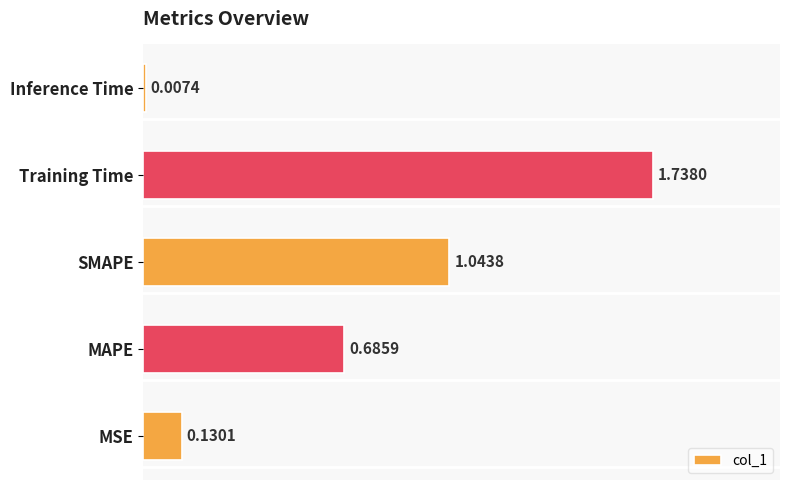

List the labels in order of value, smallest first.

Inference Time, MSE, MAPE, SMAPE, Training Time